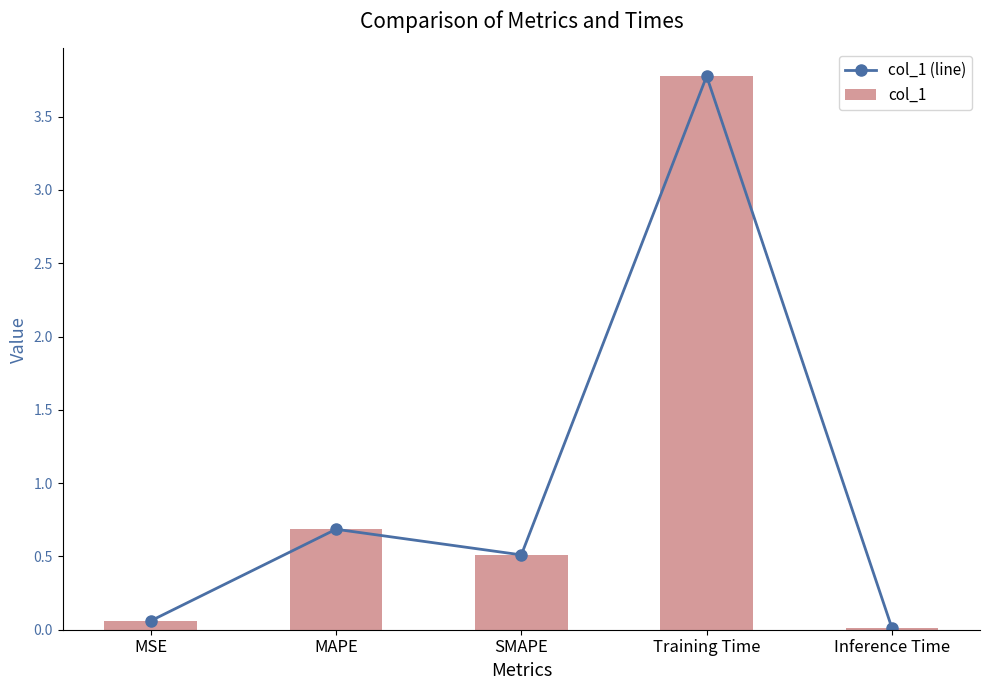

At which label is col_1 closest to 1?

MAPE